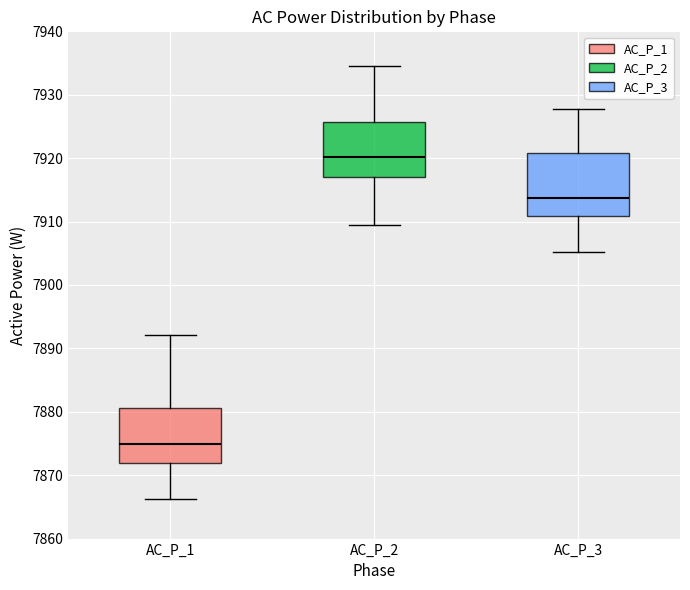

Where does the upper whisker of the box for AC_P_2 end on the y-axis? The values are not printed on the chart, so give them approximately, as read against the axis.

7934